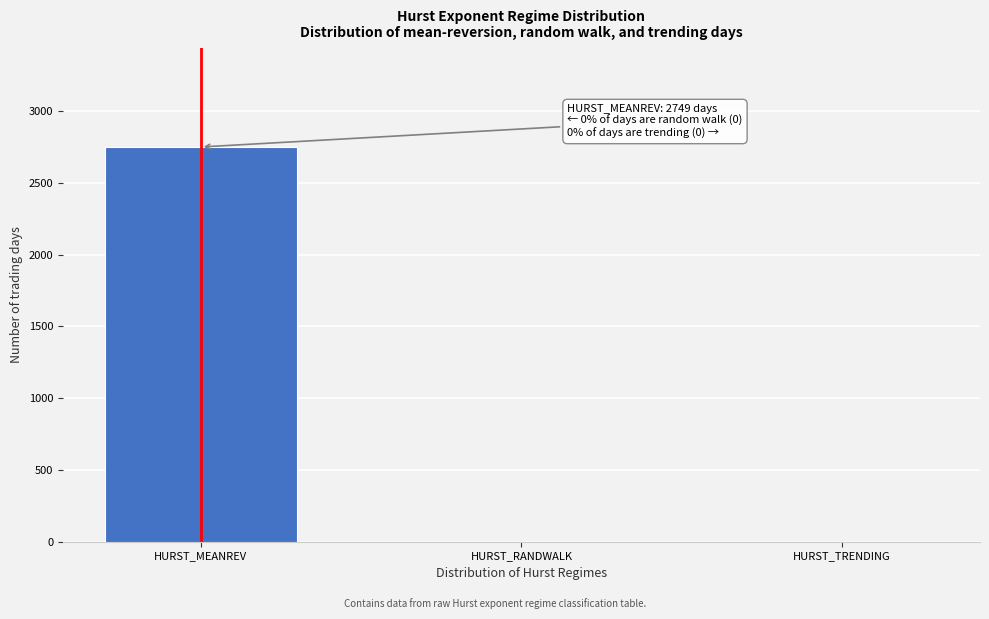

Reading left to right, transcribe all the data shown in this chart.

HURST_MEANREV=2749	HURST_RANDWALK=0	HURST_TRENDING=0